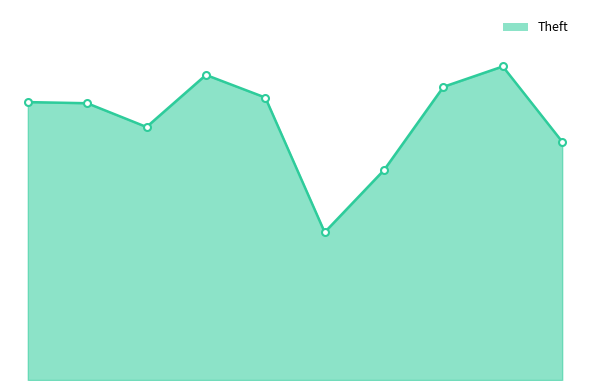

Is this an area chart (filled region under the line)?

Yes